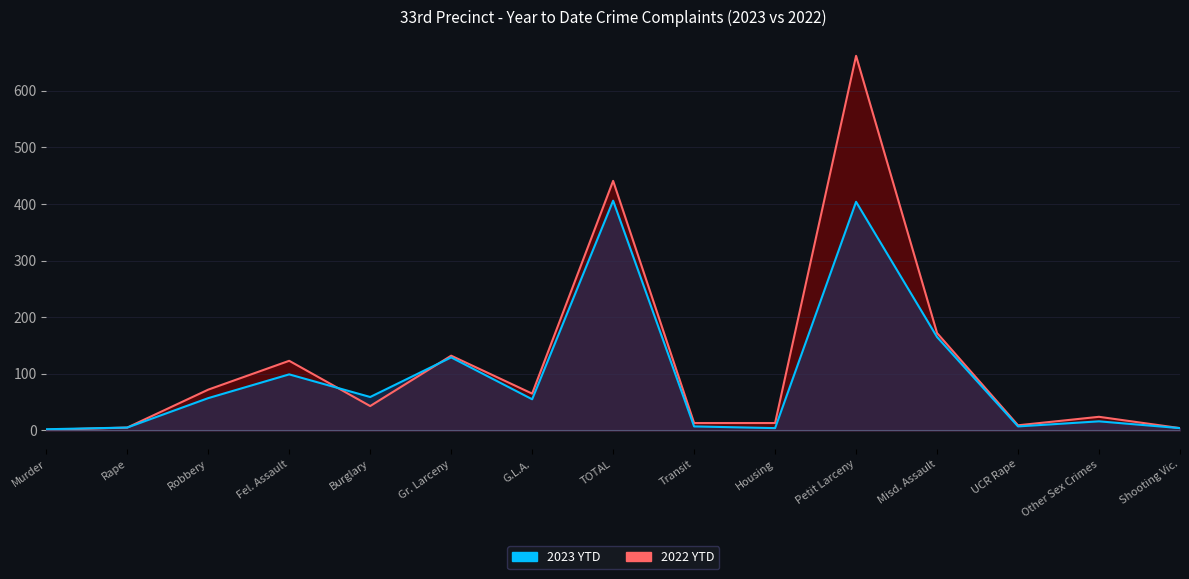

List the series in order of their peak value, highest first.

2022 YTD line, 2023 YTD line